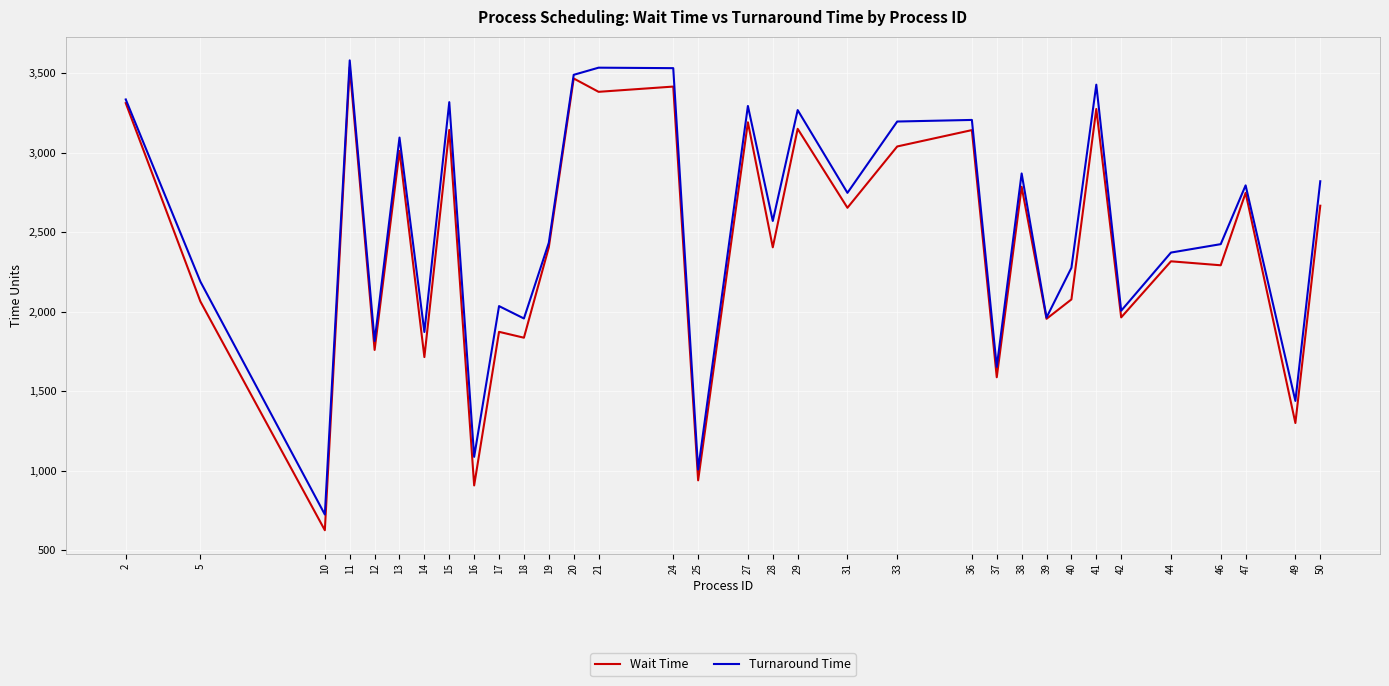

What is the total value across all series at 14?

3586